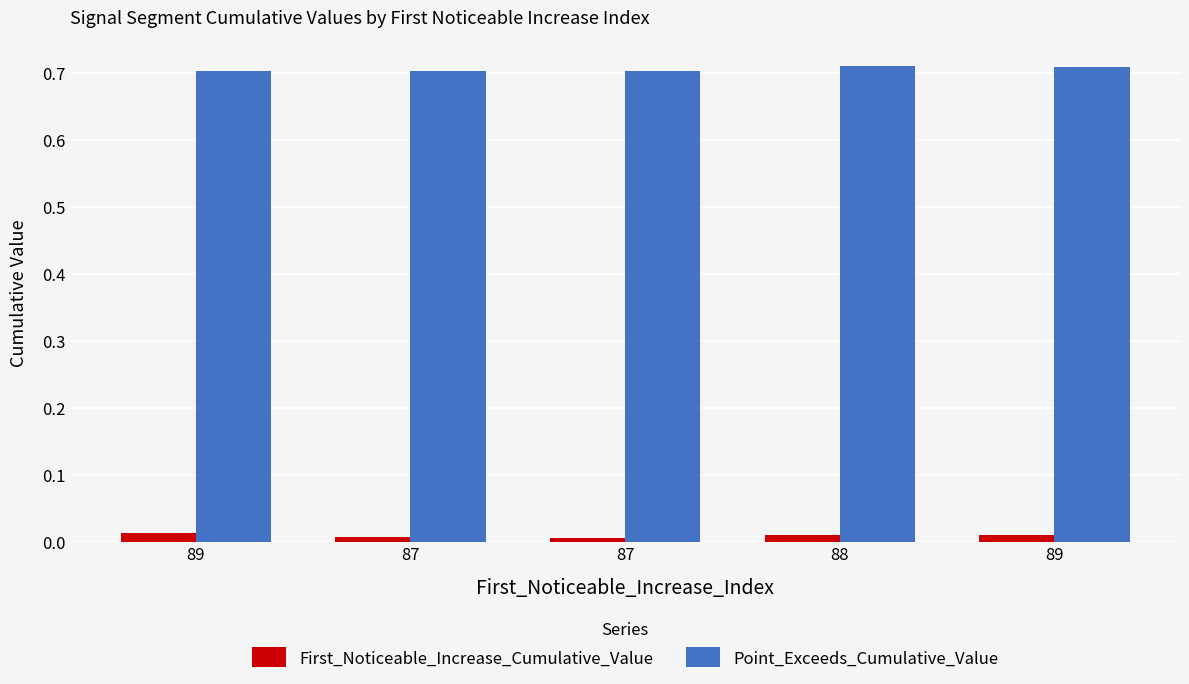

How many First_Noticeable_Increase_Cumulative_Value values are between 0 and 1?

5